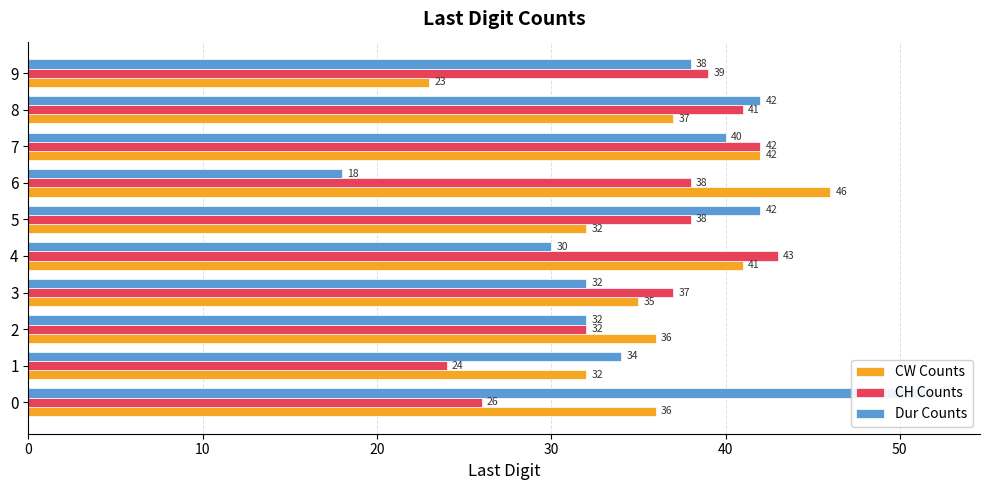

Does the chart contain stacked bars?

No